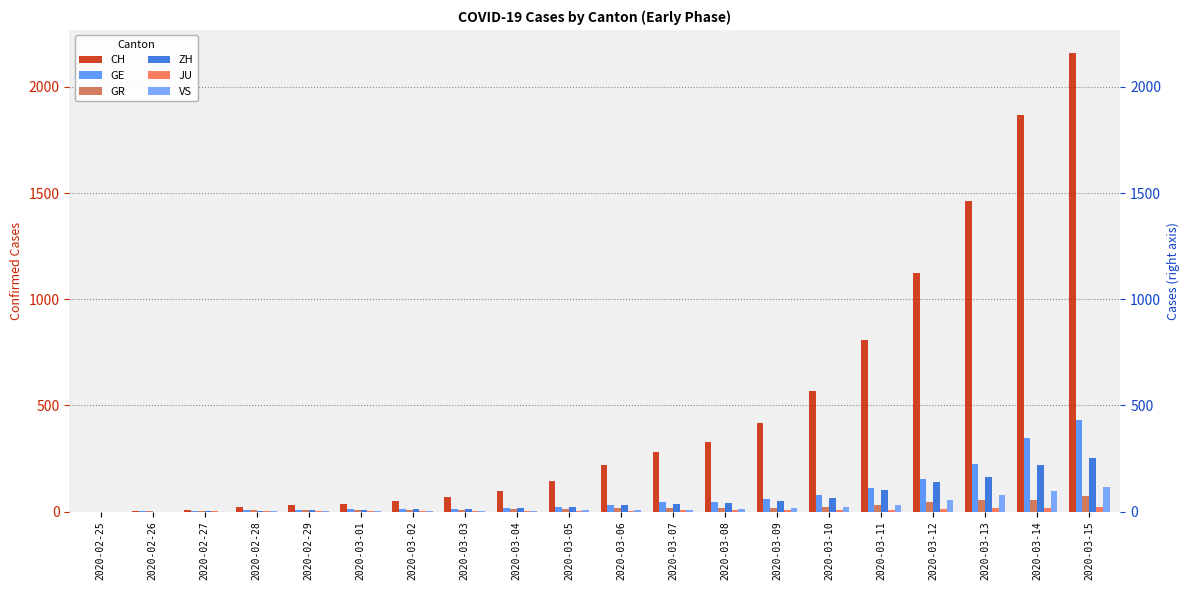

Reading left to right, what are all the values shown in this chart?

CH: 0	4	8	20	30	36	50	69	97	142	219	280	327	419	569	806	1124	1461	1866	2160
GE: 0	1	1	5	9	10	11	14	16	20	30	43	45	60	79	113	154	225	347	430
GR: 0	2	2	6	6	6	9	9	12	14	16	17	18	18	22	31	43	53	56	71
ZH: 0	0	2	2	6	7	10	13	15	23	29	34	40	49	62	101	140	163	218	250
JU: 0	0	1	1	1	1	1	2	2	4	4	5	5	7	7	7	12	17	18	19
VS: 0	0	0	1	1	2	3	3	4	5	6	7	12	17	22	30	53	76	98	115